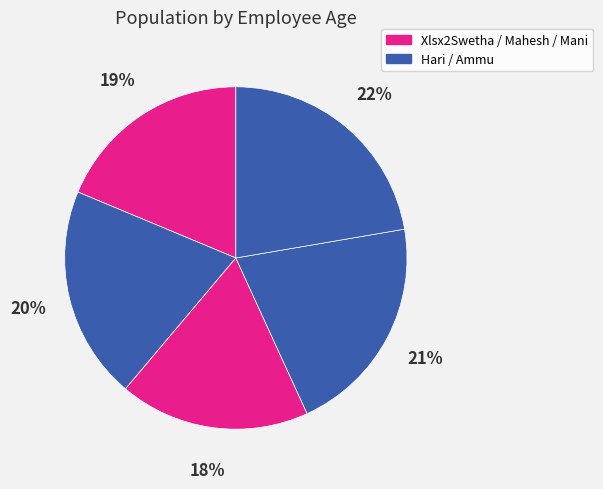

How many segments does this pie chart have?

5